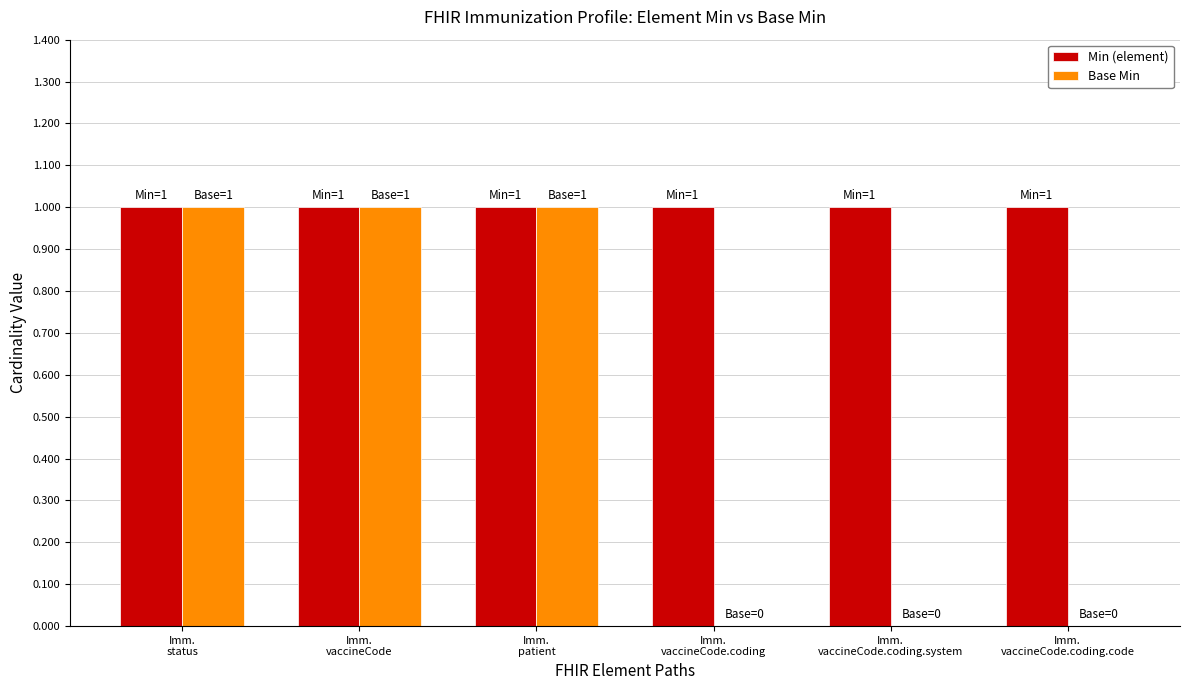

What is the sum of all Min (element) values?

6